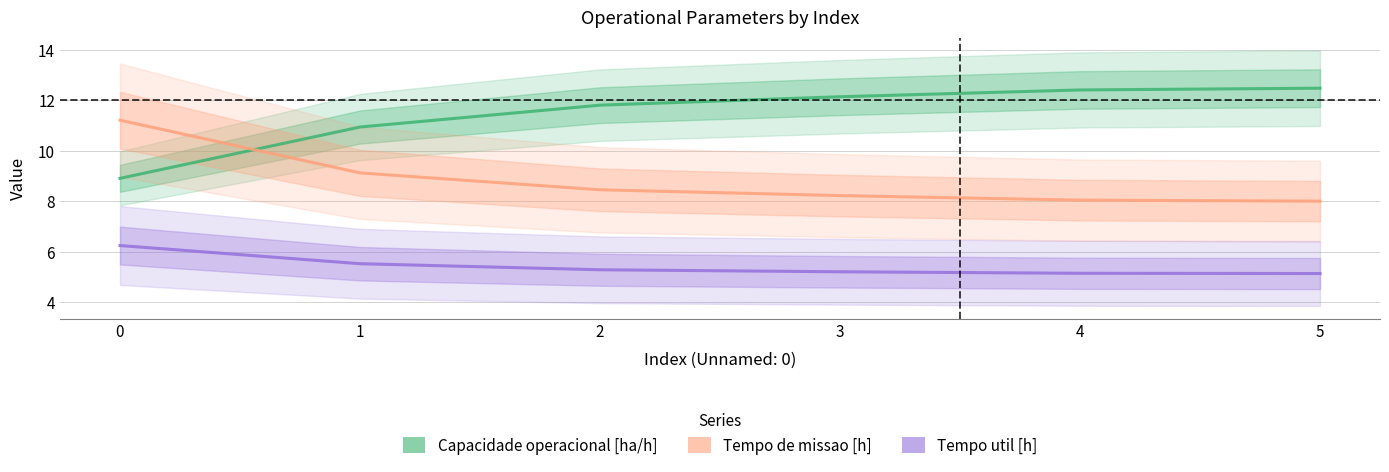

True or false: Tempo util [h] and Capacidade operacional [ha/h] intersect in this chart.

False